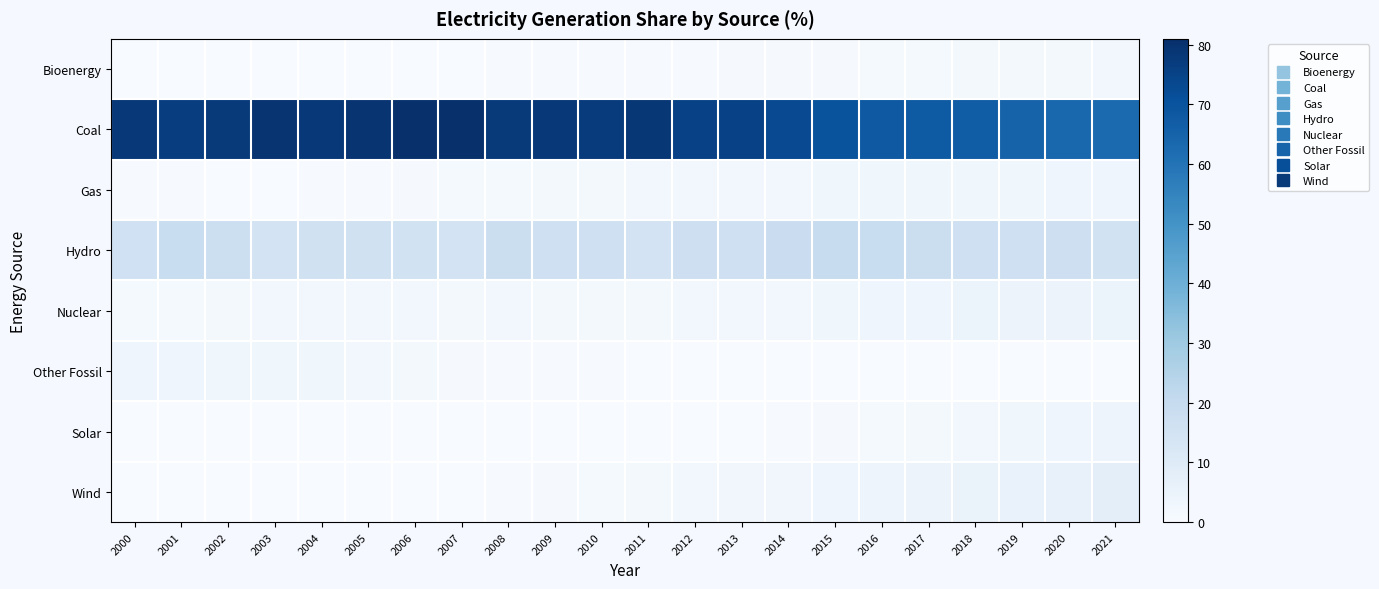

Between 2011 and 2001, which is larger?

2011